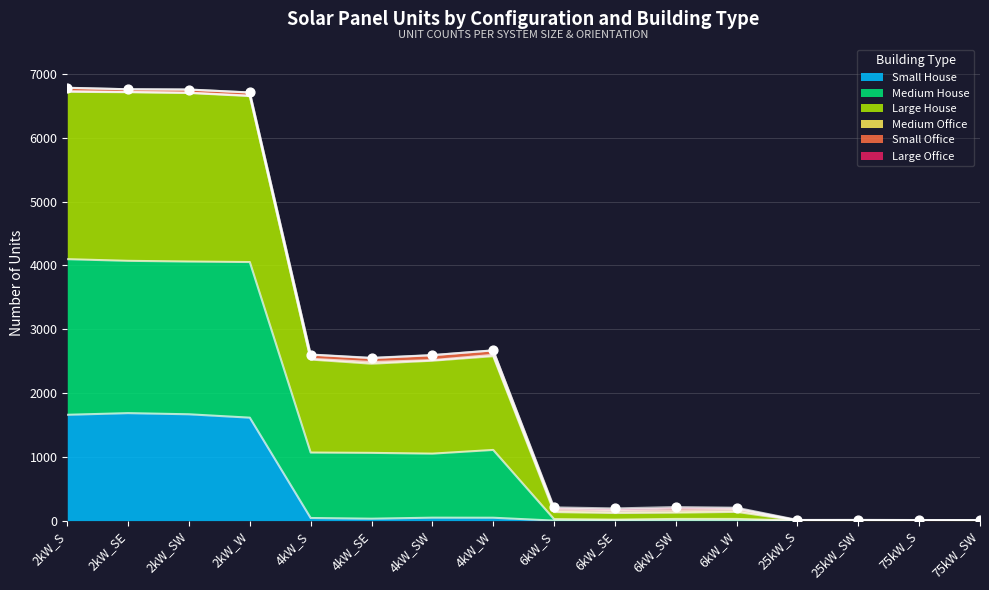

Is the value of Small House at 75kW_SW greater than the value of Medium House at 6kW_W?

No